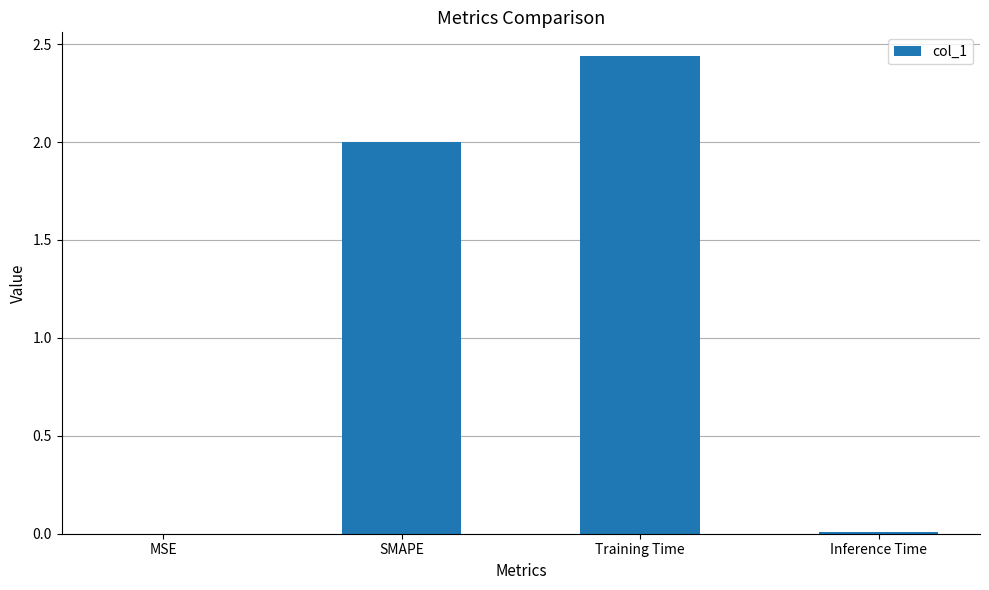

The chart shows a value of 2.0 at SMAPE. True or false?

True